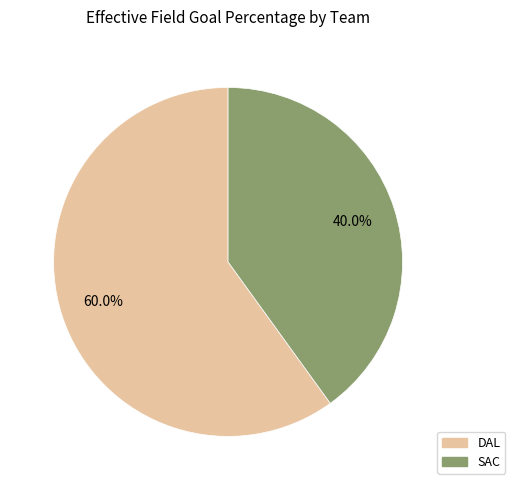

Rank the categories by value from lowest to highest.

SAC, DAL